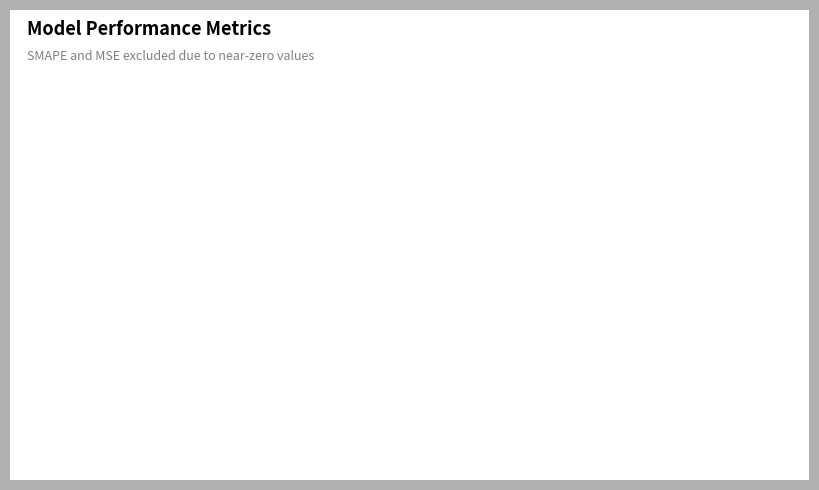

What is the ratio of the value at Inference Time to the value at MAPE?

0.1